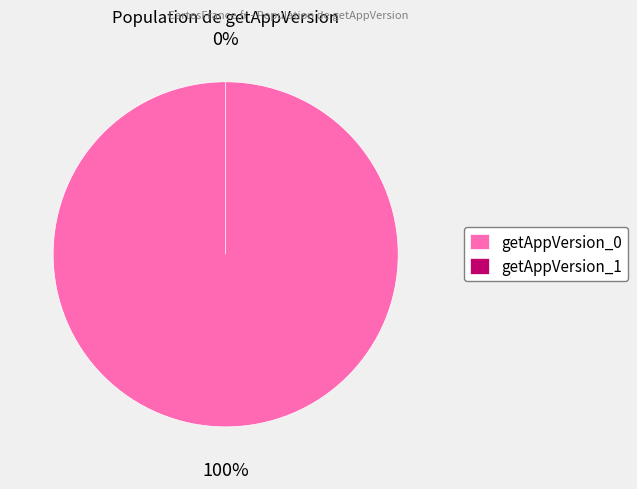

Which slice represents more than half of the pie?

getAppVersion_0